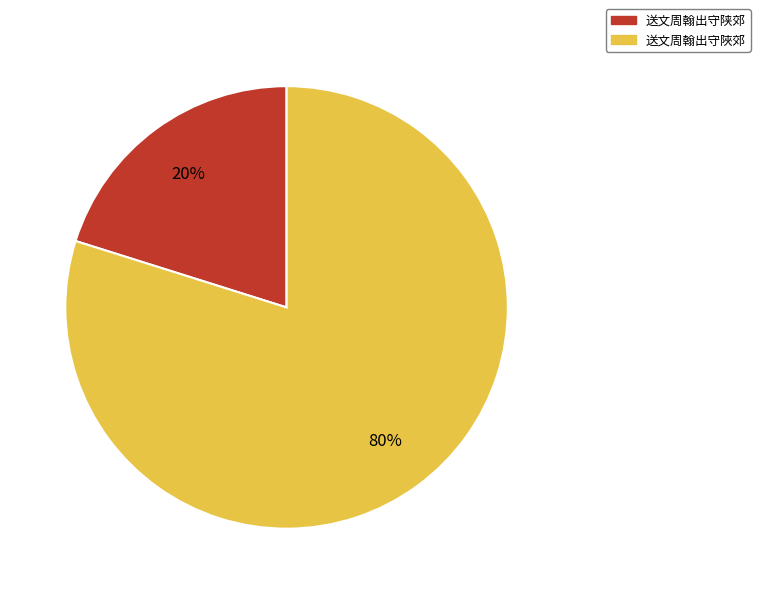

Does 送文周翰出守陜郊 account for over 50% of the chart?

Yes